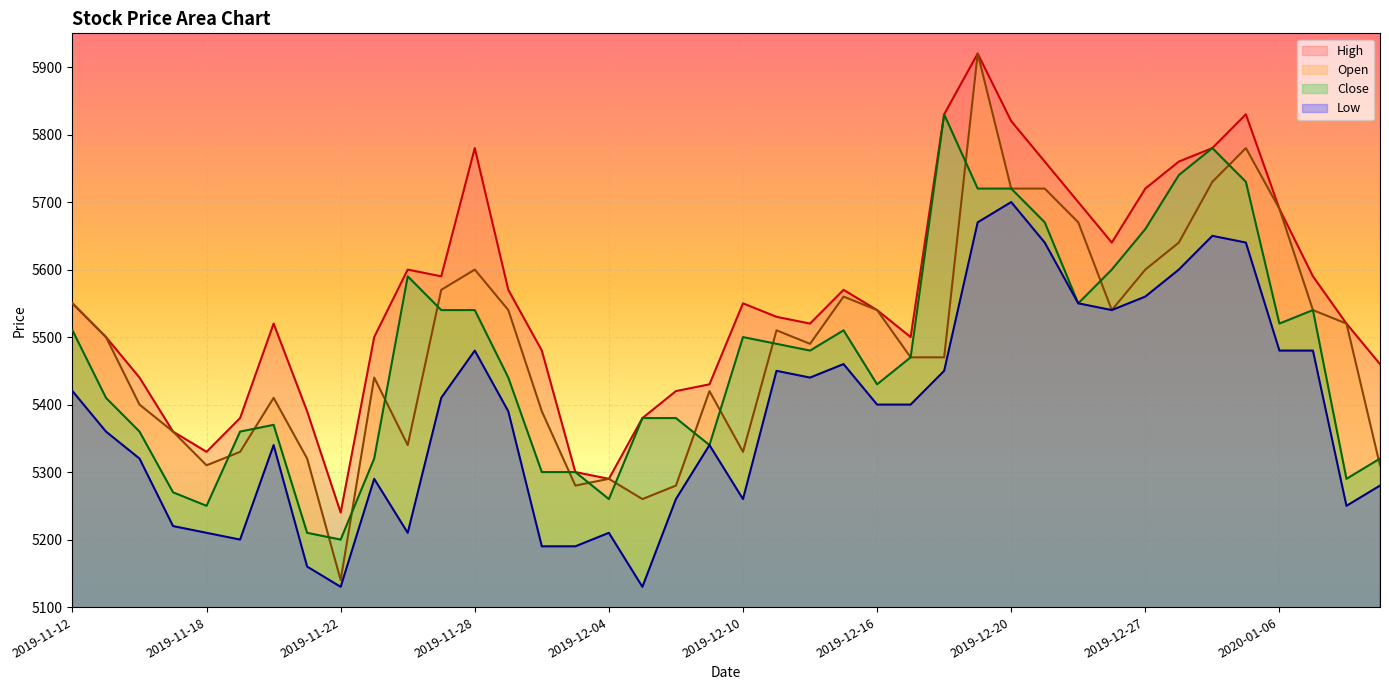

True or false: Low and Open cross at least once.

False